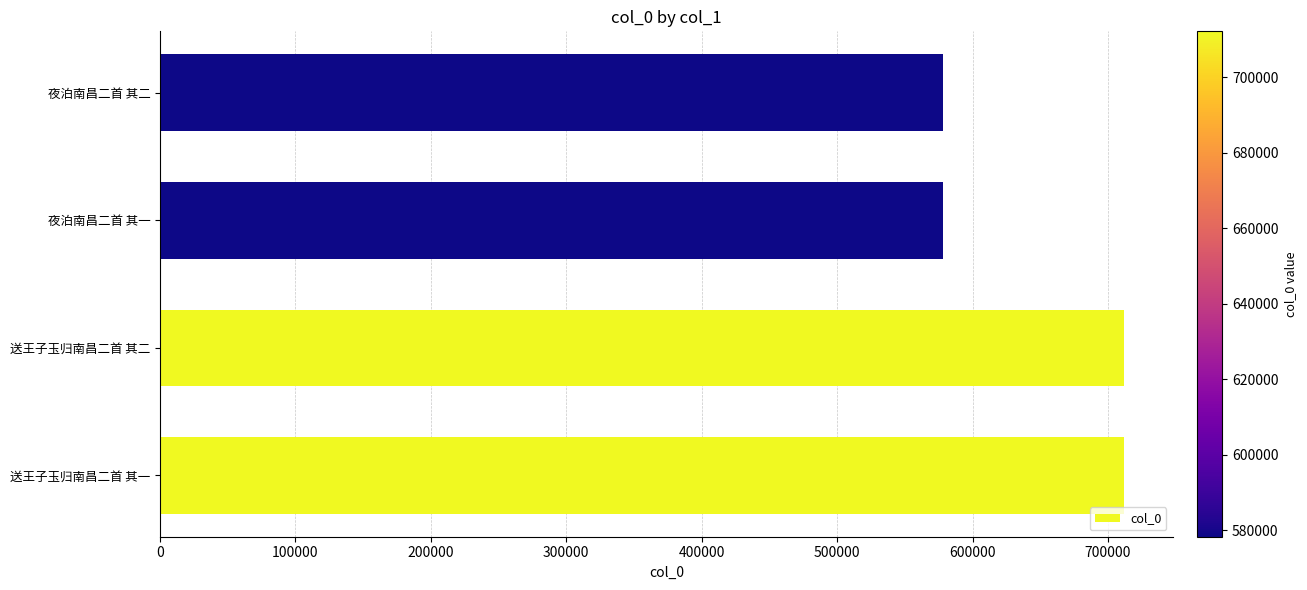

What is the change in value from 送王子玉归南昌二首 其一 to 夜泊南昌二首 其二?

-133920